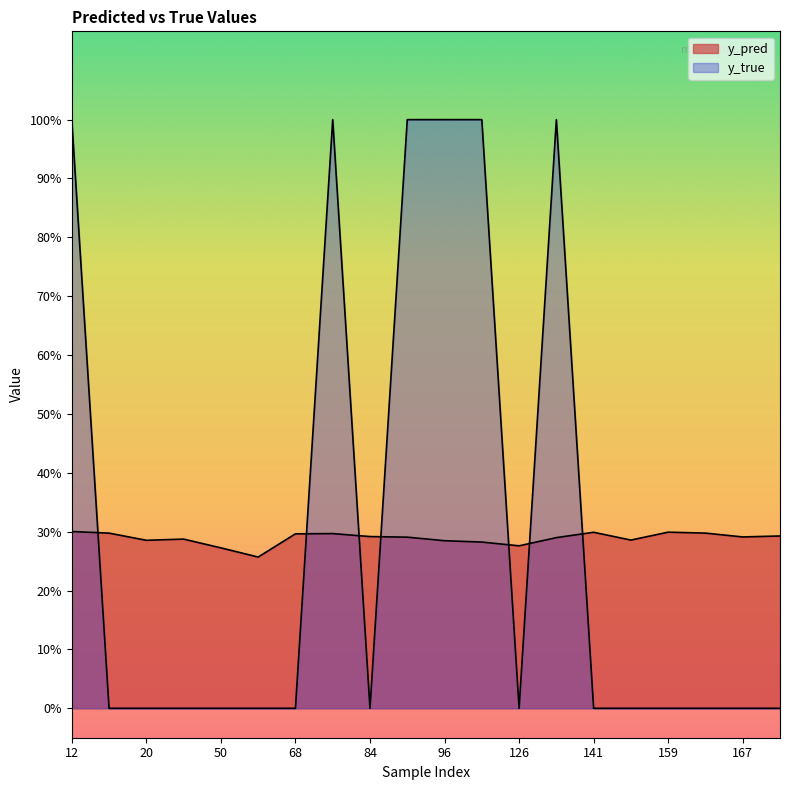

Between which two adjacent categories do y_pred and y_true first intersect?

12 and 15